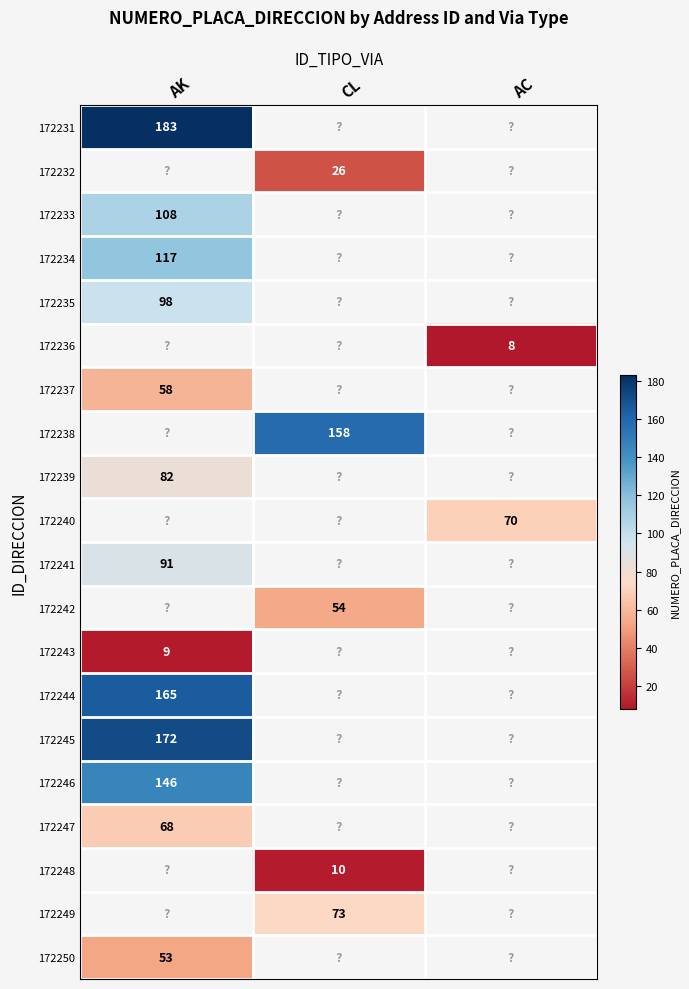

The value of 172249 at CL is 73. True or false?

True